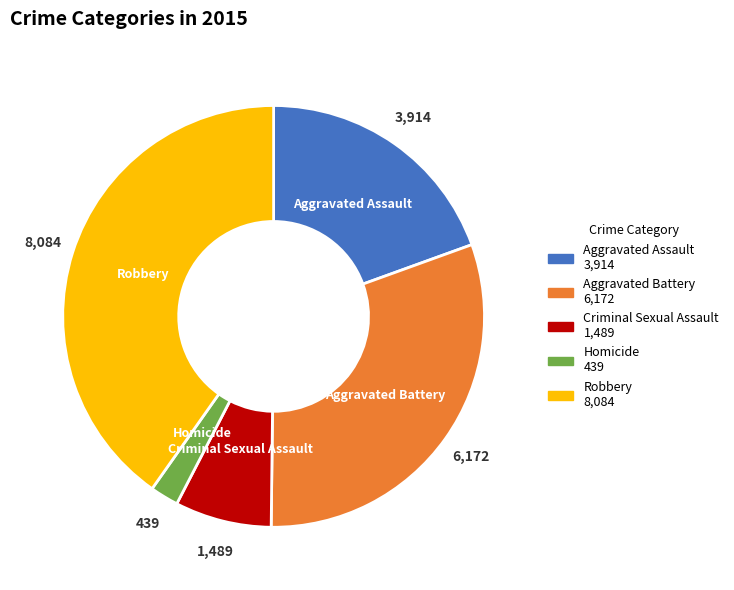

Combined, do Aggravated Assault and Robbery account for over 50%?

Yes